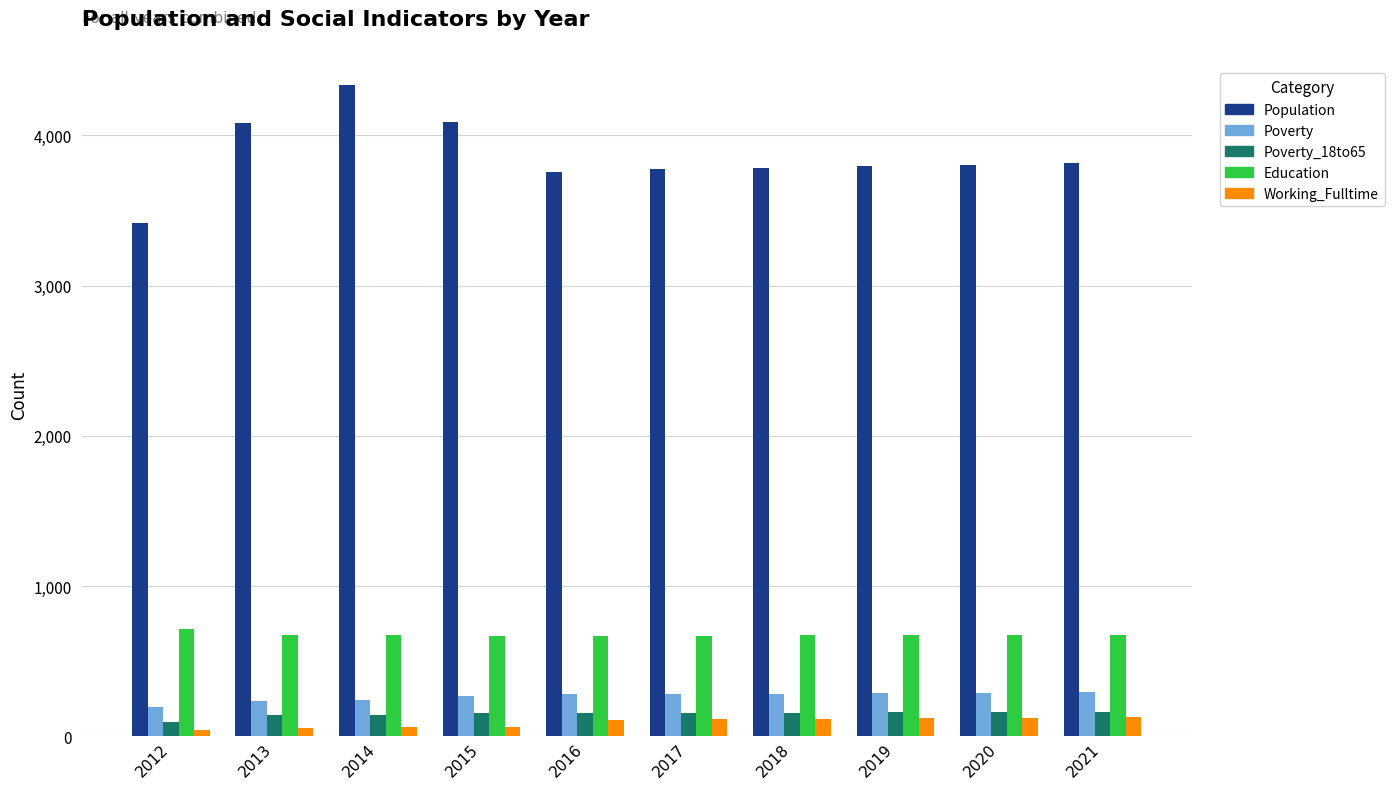

What is the difference between the maximum and minimum values in the Education series?

47